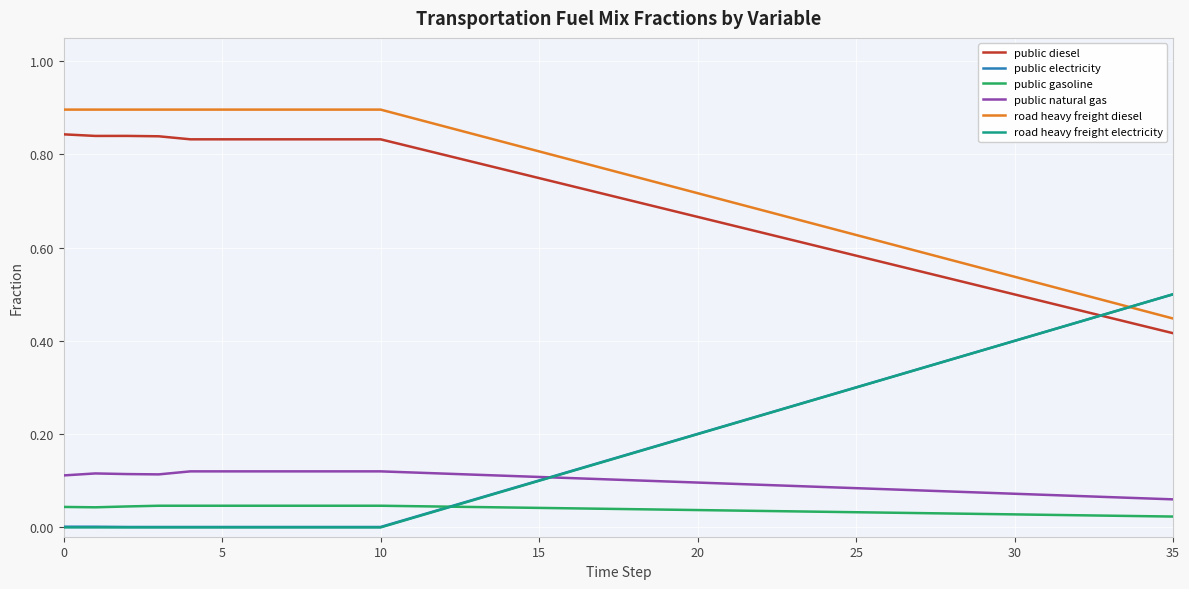

Which series has the largest total across all categories?

road heavy freight diesel